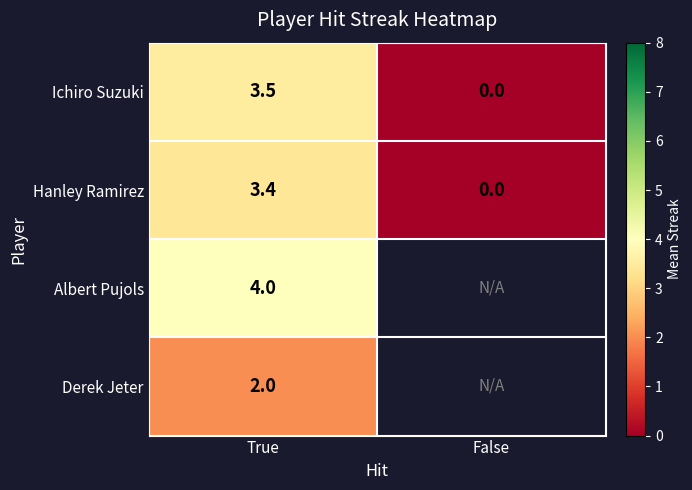

What is the difference between the maximum and minimum values in the Hanley Ramirez series?

3.4